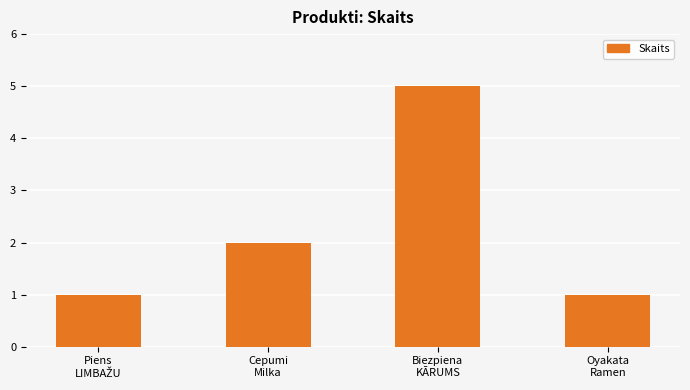

What is the label of the 2nd bar from the left?

Cepumi
Milka